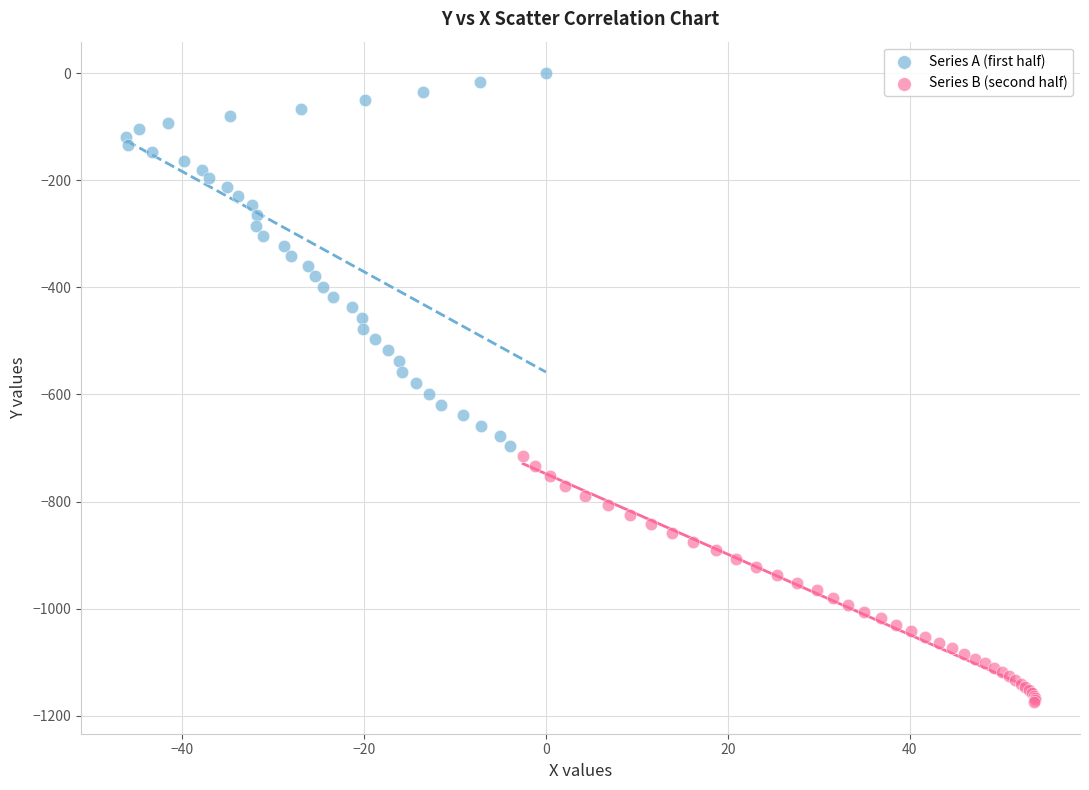

Which series reaches the maximum Y coordinate?

Series A (first half)